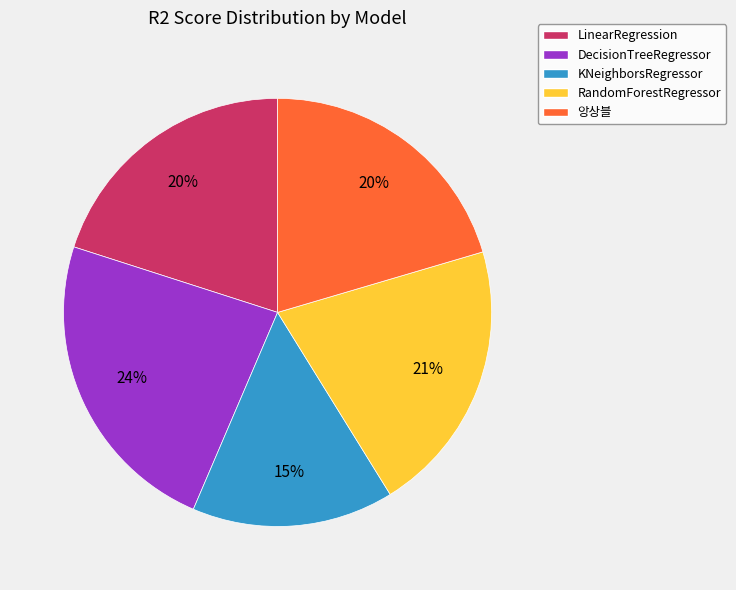

Is it true that RandomForestRegressor is 21% of the pie?

True